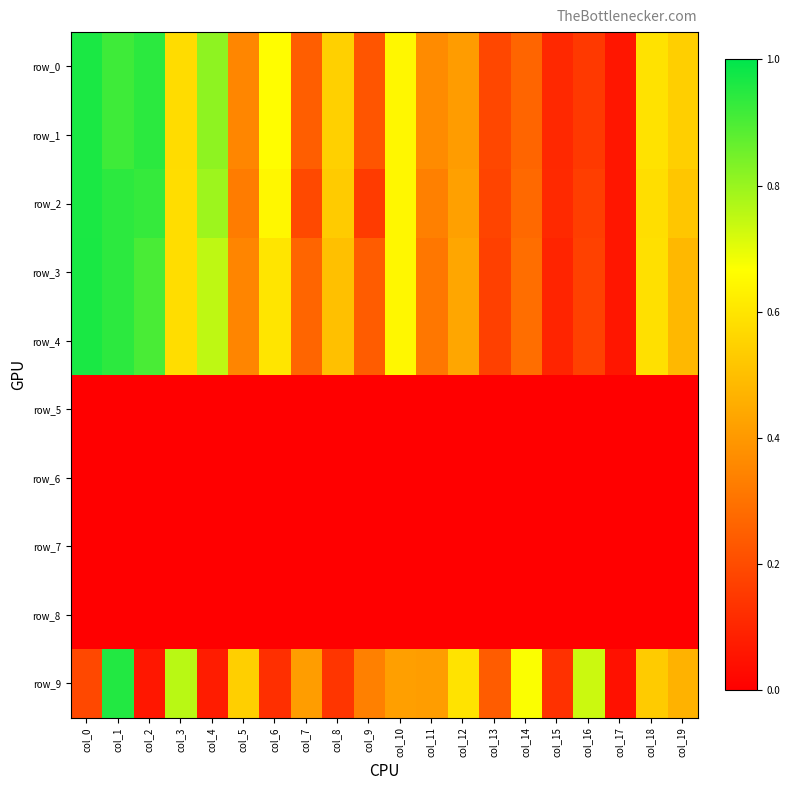

What is the lowest value of the row_2 series?

0.1